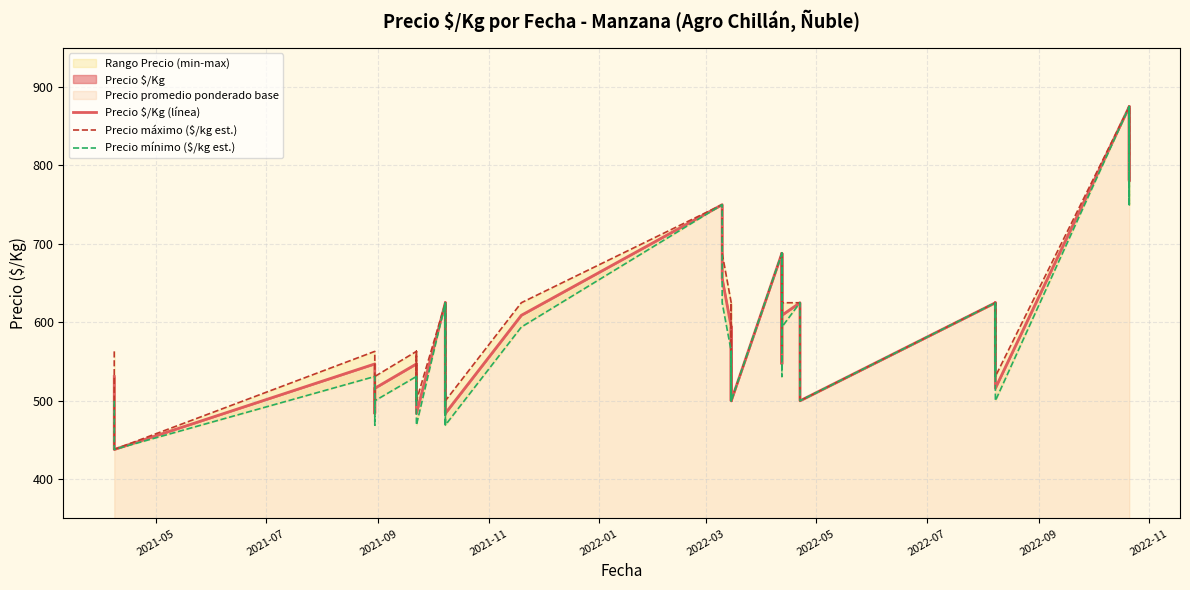

Where is the first local maximum for Precio máximo ($/kg est.)?

2021-09